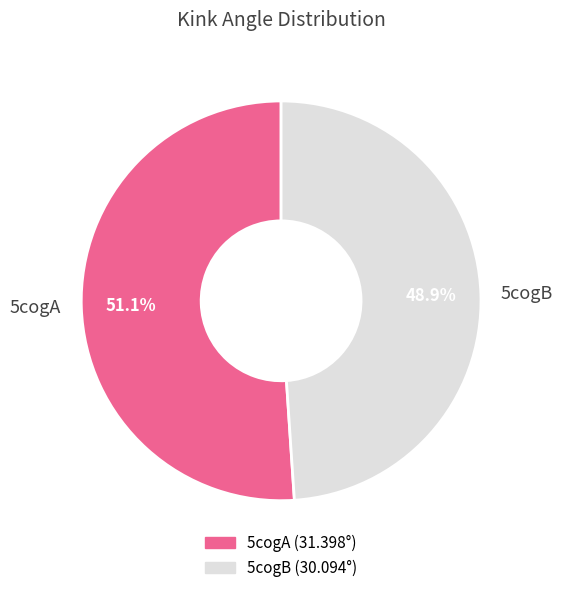

How many slices are in this pie chart?

2